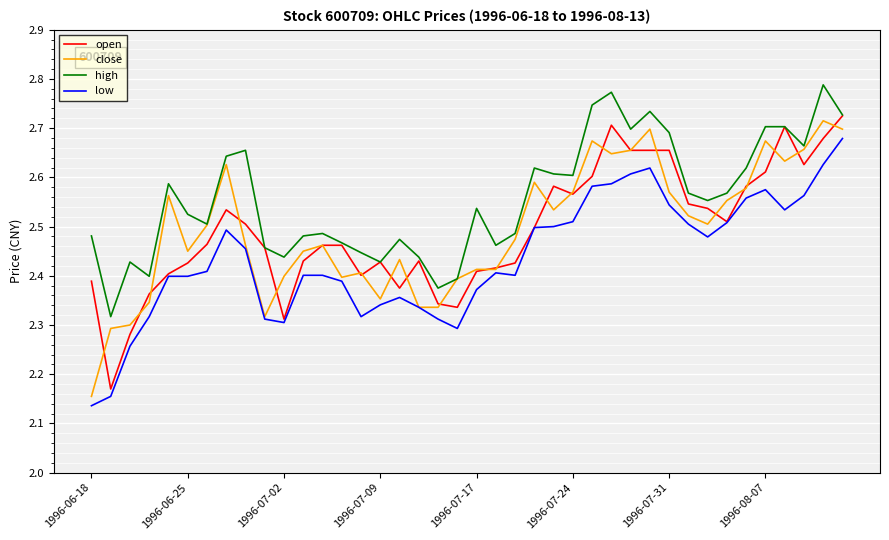

Which series has the largest total across all categories?

high